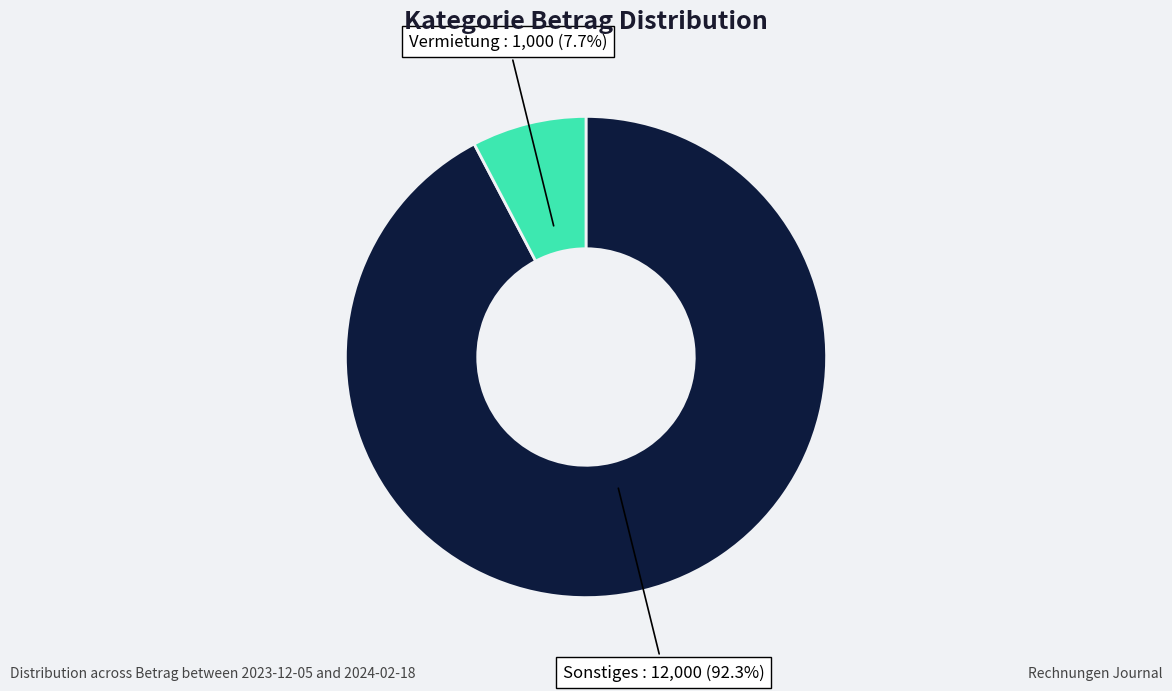

Rank the categories by value from highest to lowest.

Sonstiges, Vermietung